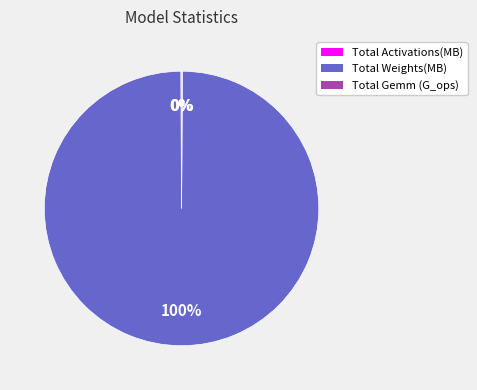

Which slice is the largest?

Total Weights(MB)